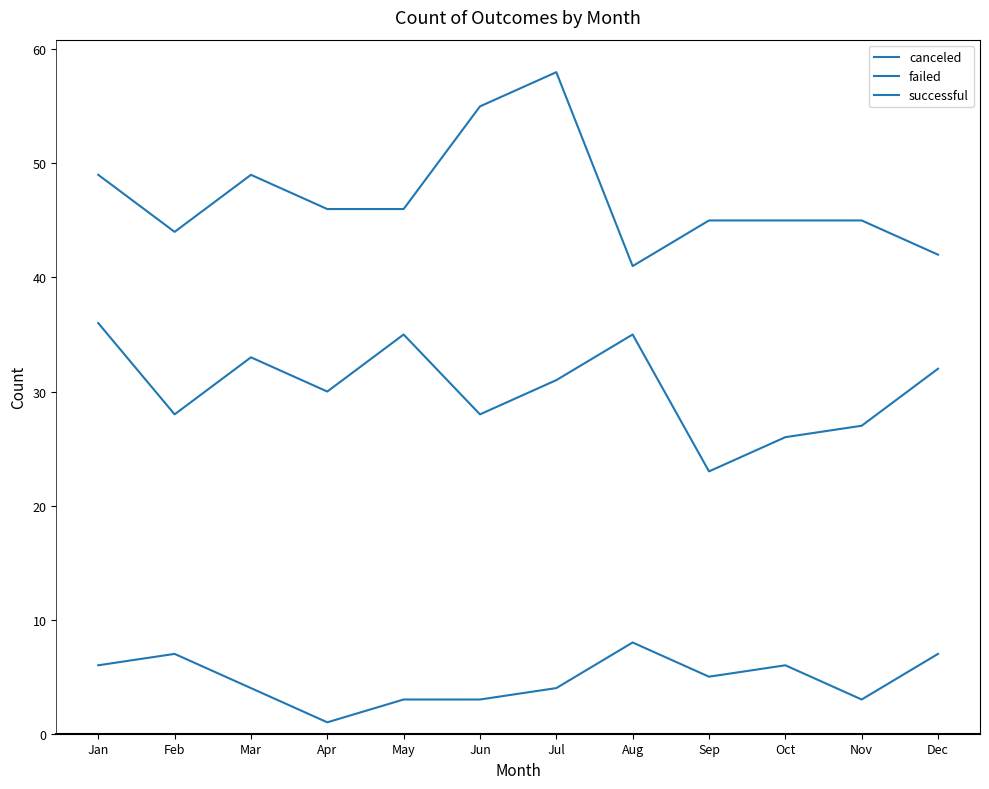

At which category is the sum across all series the highest?

Jul